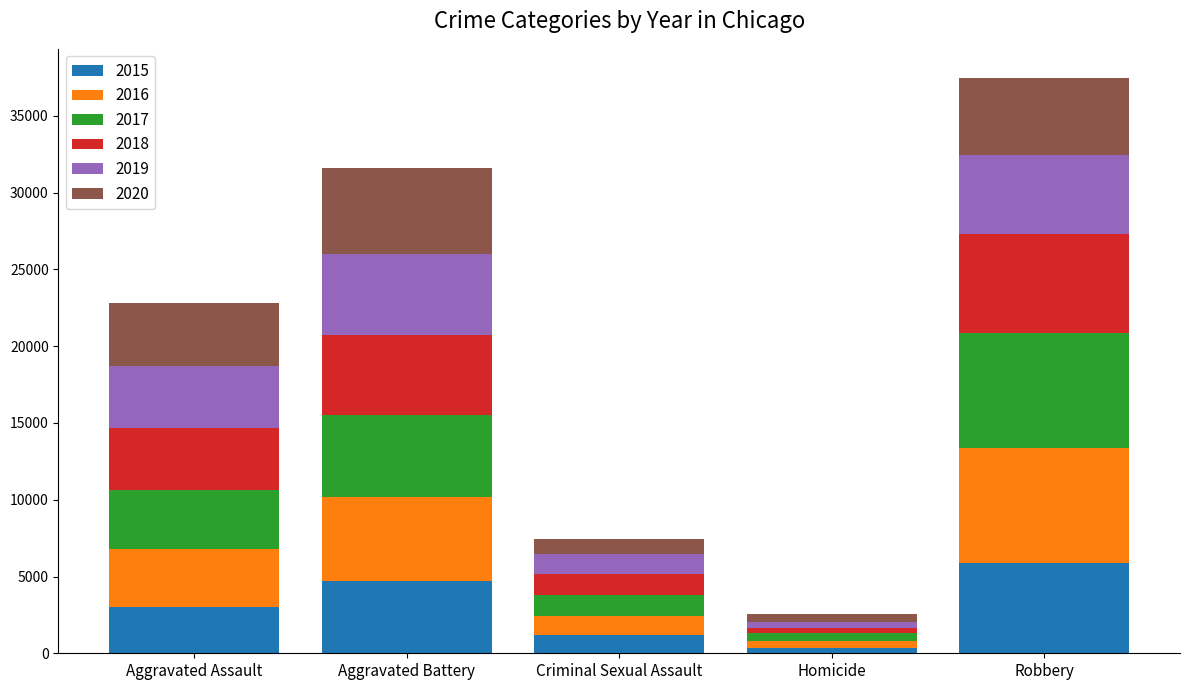

What is the average value of the 2015 series?

3014